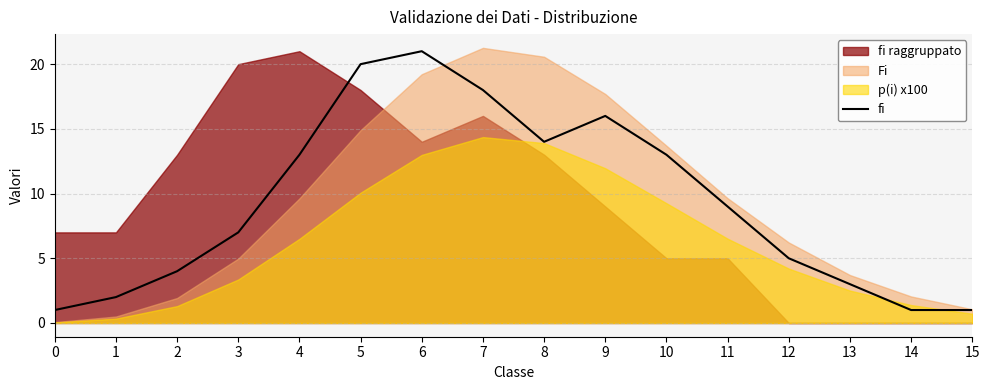

Approximately how many times larger is the value at 12 compared to 14?

5.0